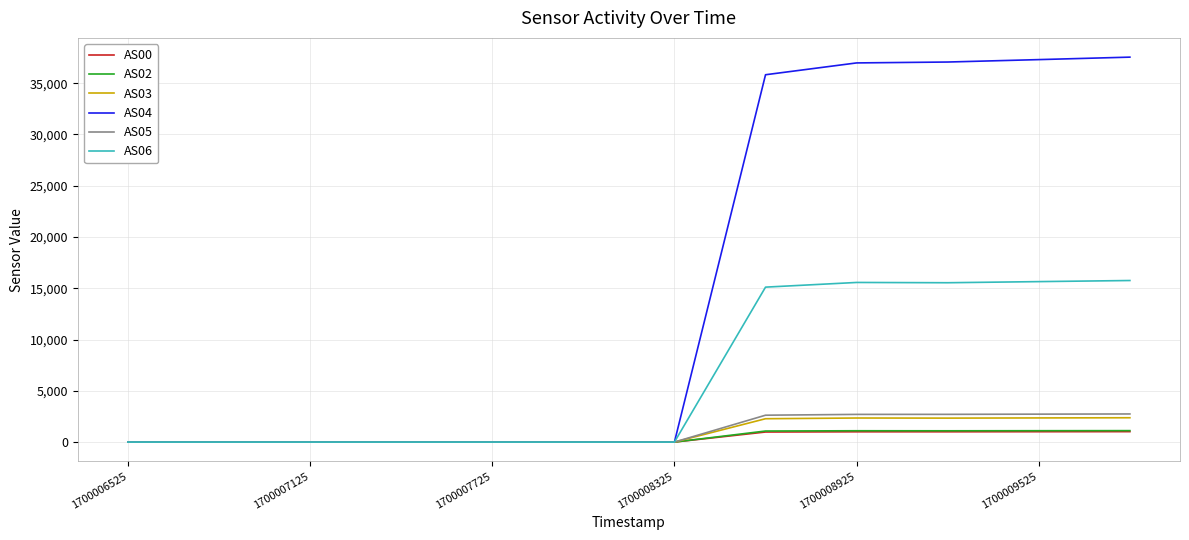

Which series has the largest range (max minus min)?

AS04